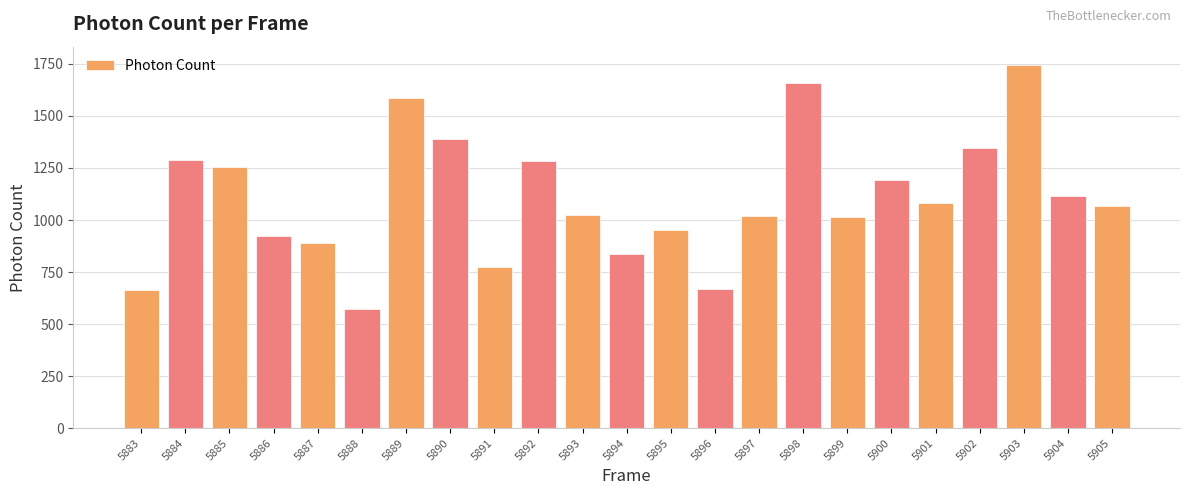

Which category has the lowest value across all series?

5888